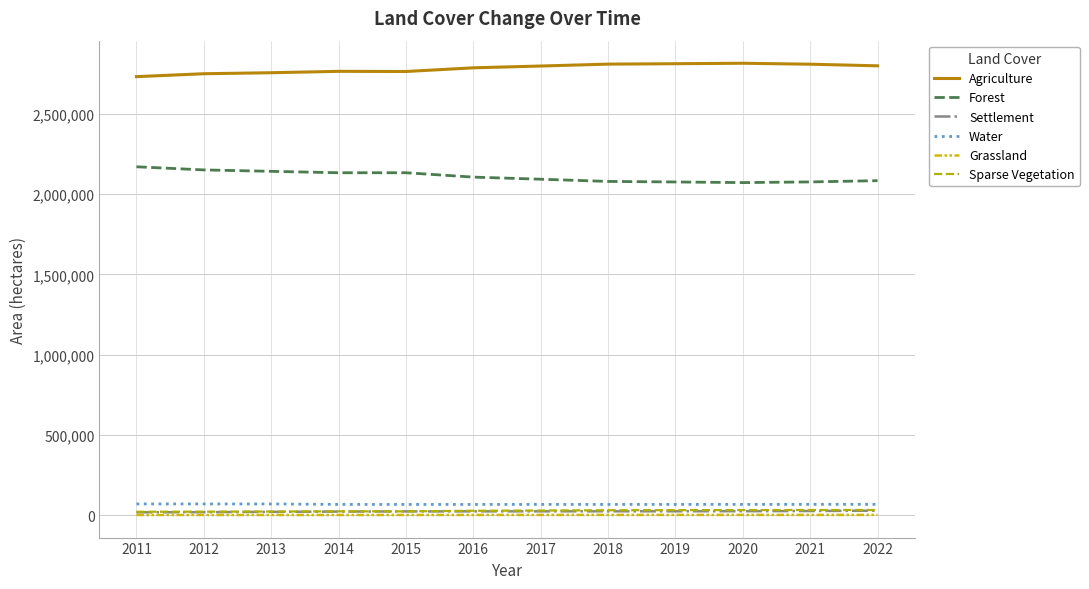

How many lines are shown in the chart?

6